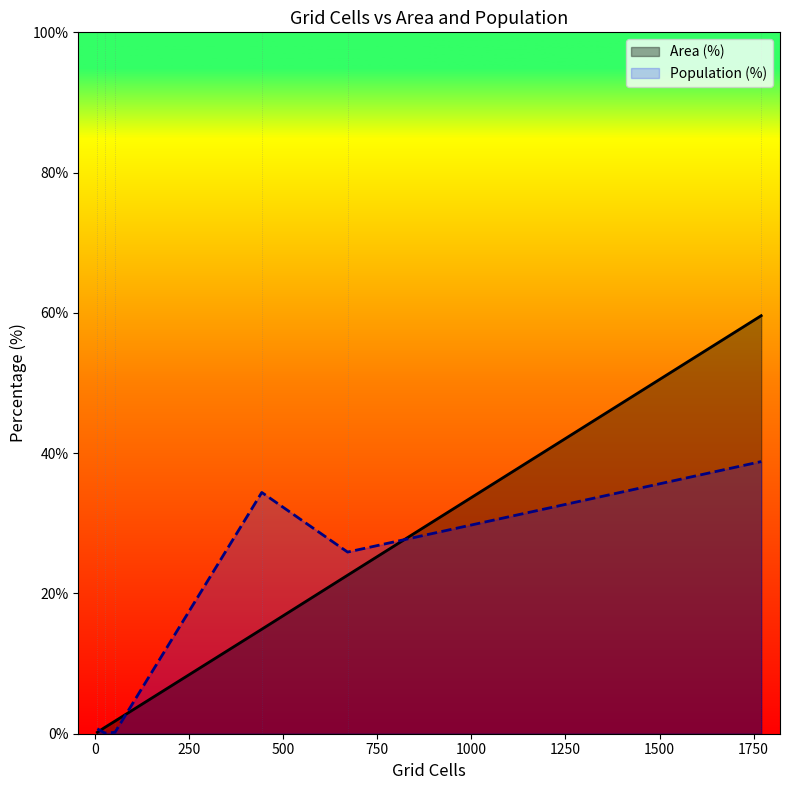

Which series has the largest range (max minus min)?

Area (%)